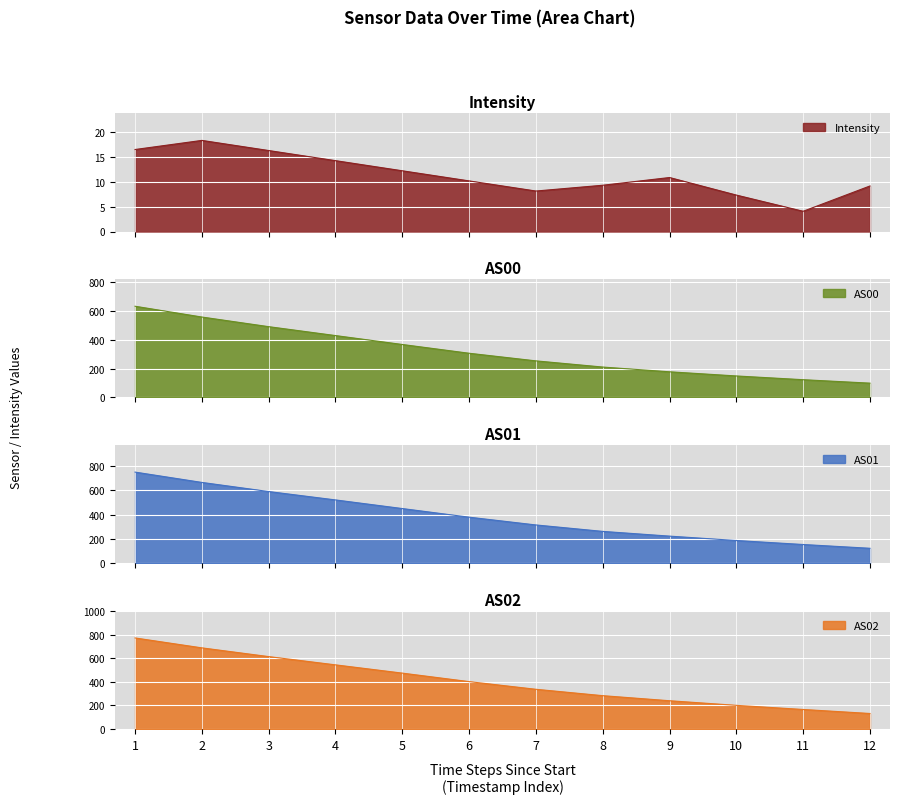

What is the lowest value of the Intensity series?

4.1